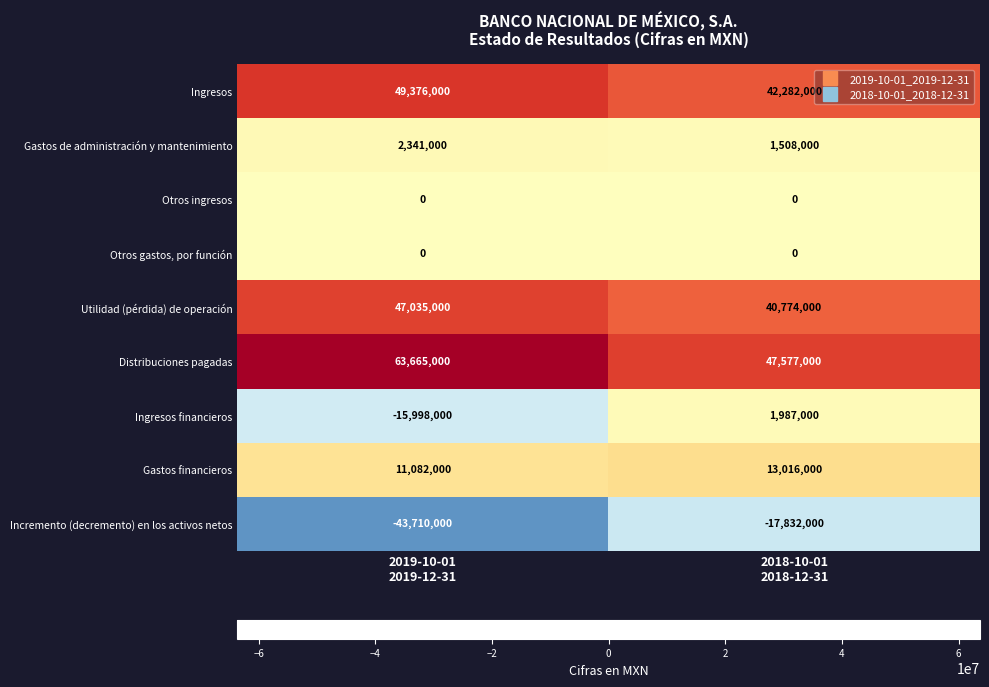

What is the total value across all series at 2018-10-01
2018-12-31?

129312000